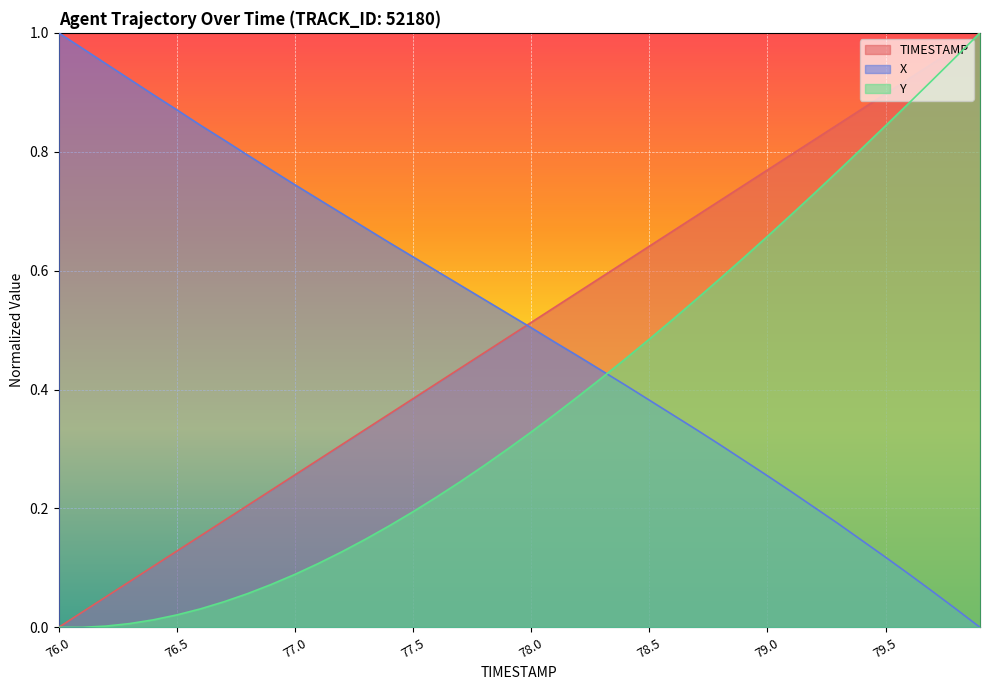

What is the sum of the TIMESTAMP values at 78.7 and 78.1?

1.2